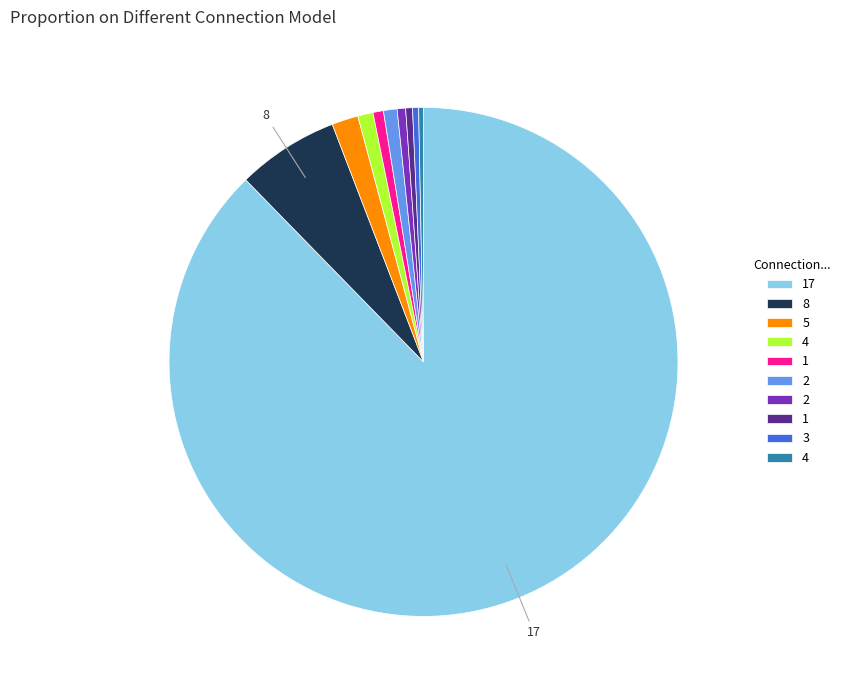

Does any single category account for the majority?

Yes